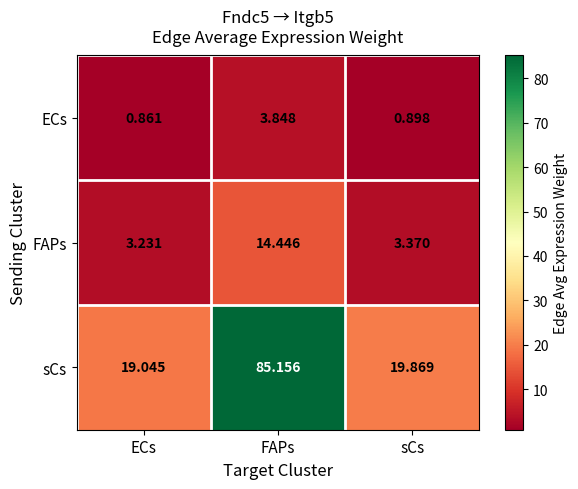

At which label does sCs reach its minimum?

ECs